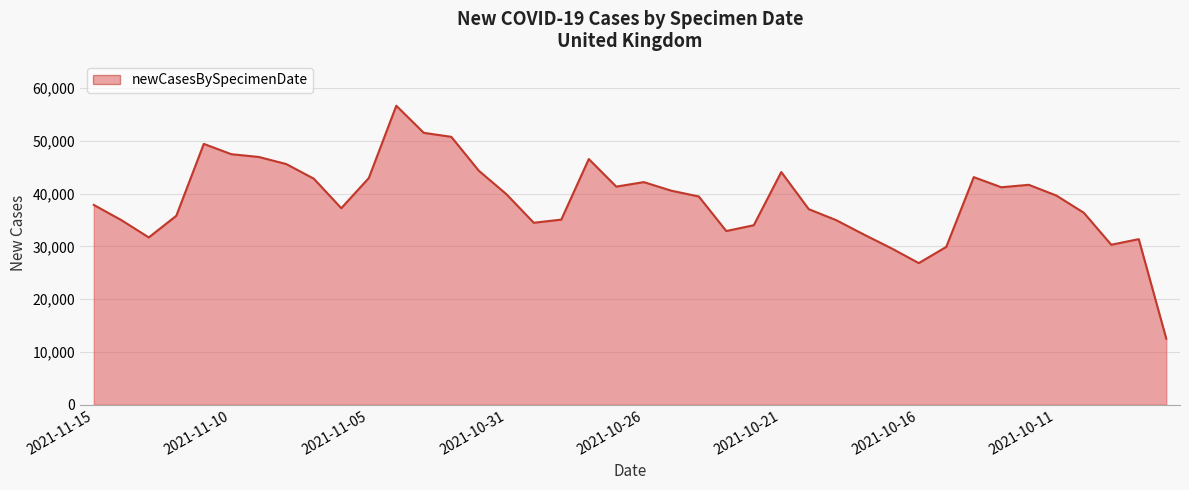

What is the difference between the maximum and minimum values?

44158